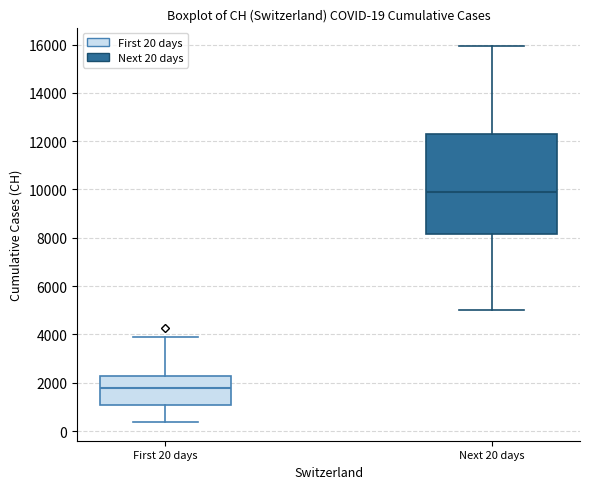

Which box is the tallest, from its lower edge to its upper edge?

Next 20 days